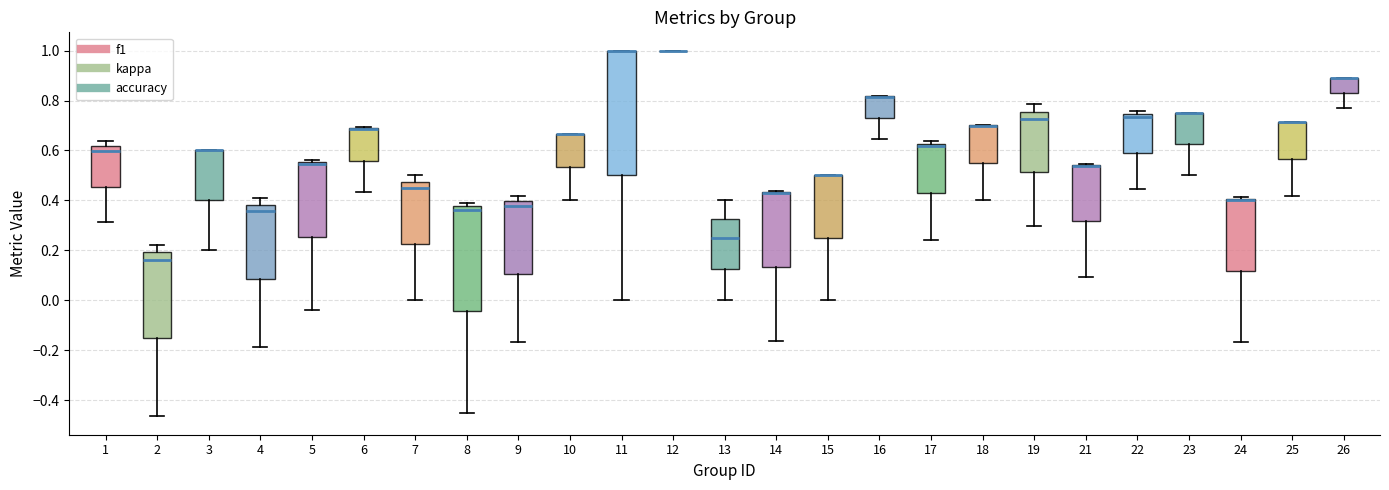

Which box is the tallest, from its lower edge to its upper edge?

11